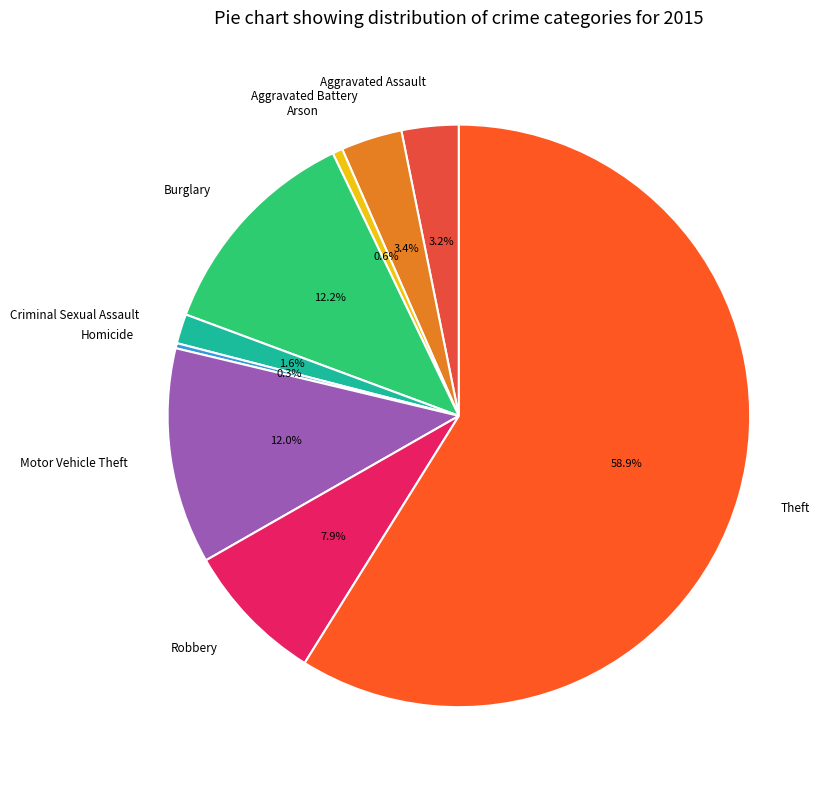

Does Criminal Sexual Assault represent more than half of the total?

No